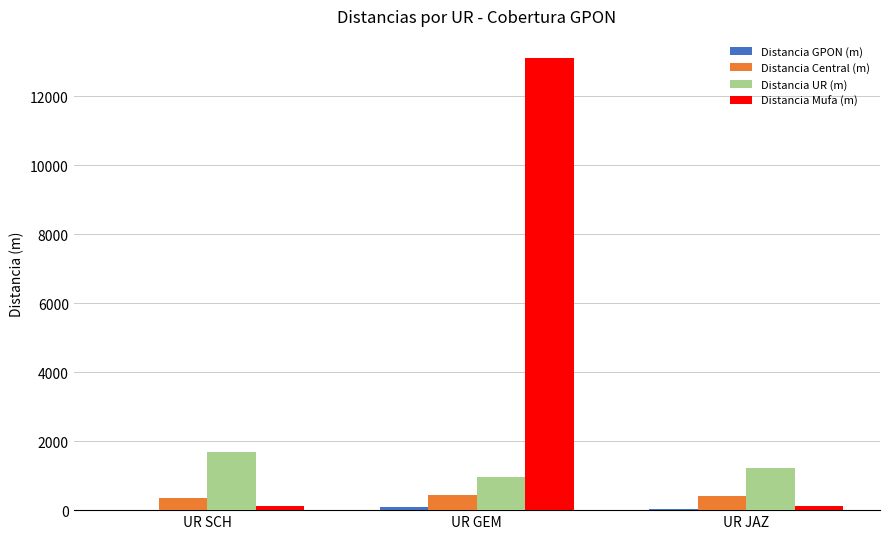

What is the greatest value displayed?

13100